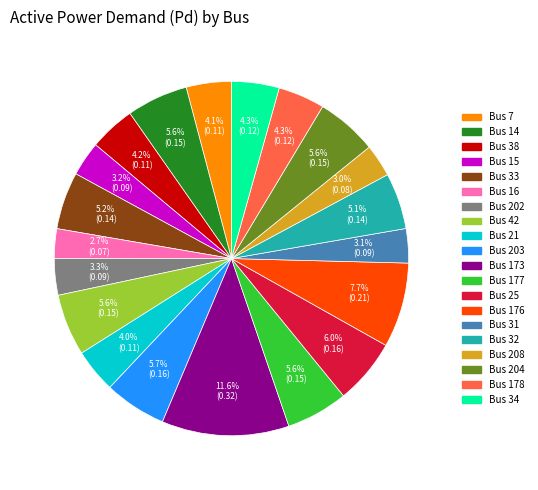

To the nearest percent, what is the average slice percentage?

5%